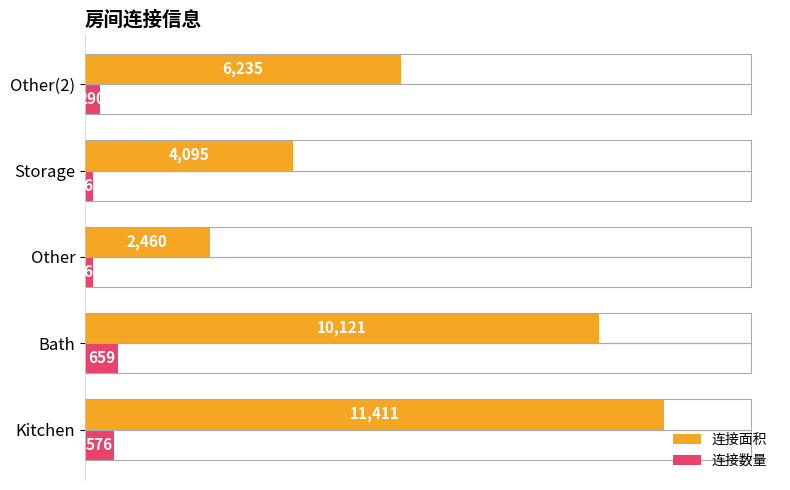

Reading left to right, list all the values displayed in this chart.

连接面积: 11411	10121	2460	4095	6235
连接数量: 576	659	164	169	290